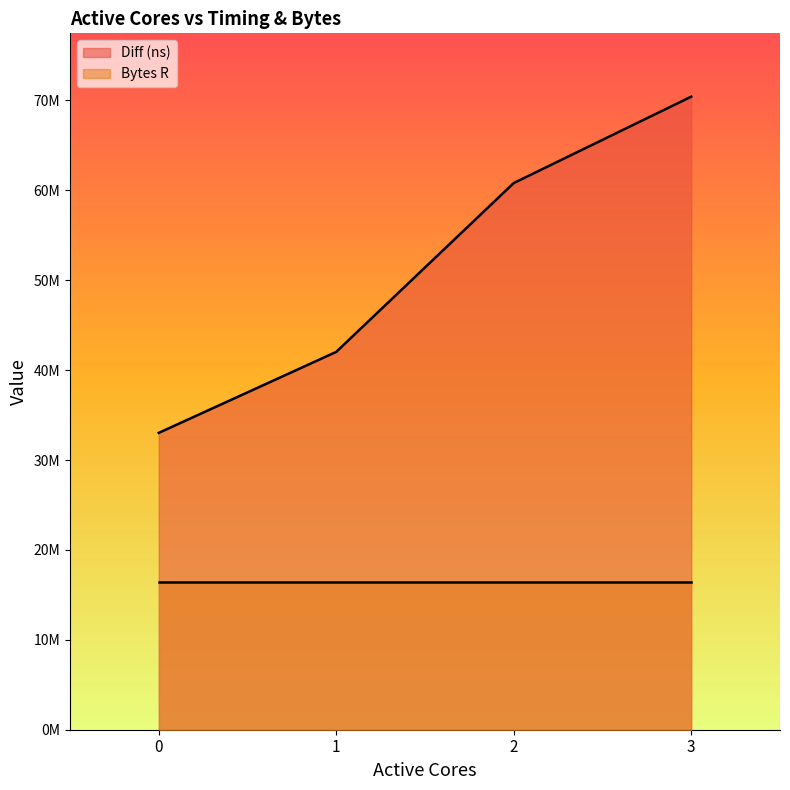

Which category has the highest value across all series?

3